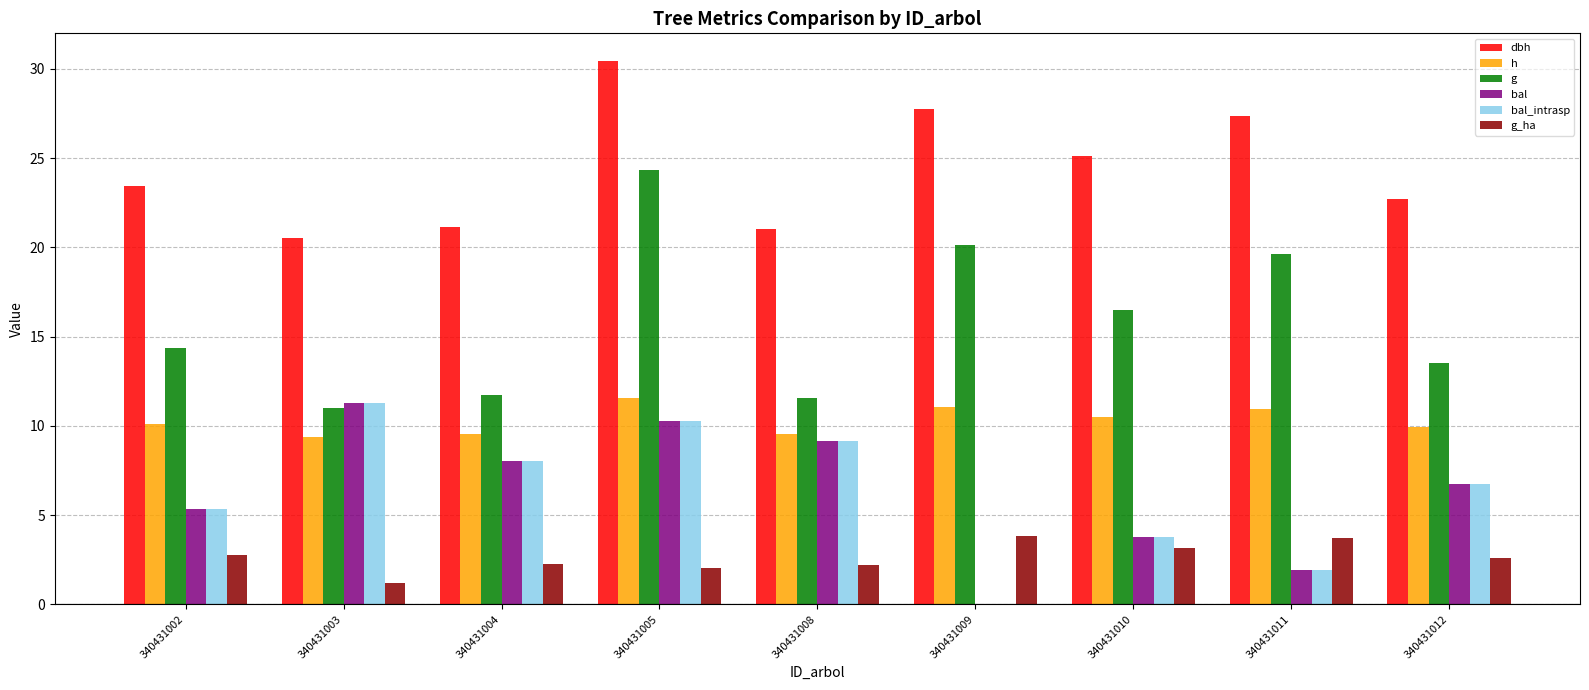

Are the bars horizontal?

No